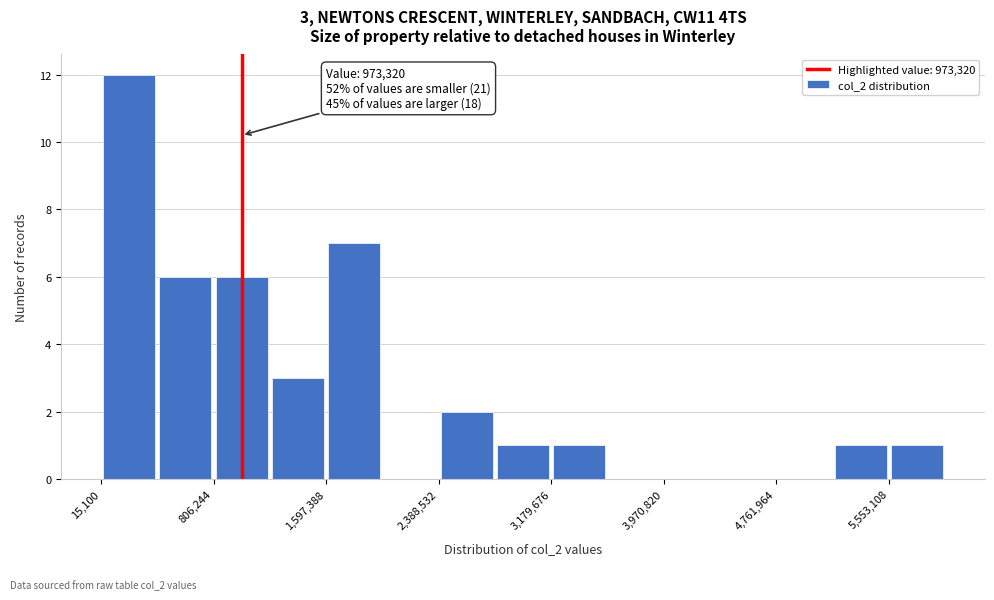

Read against the x-axis, roughly where is the centre of the tallest bar?

200000